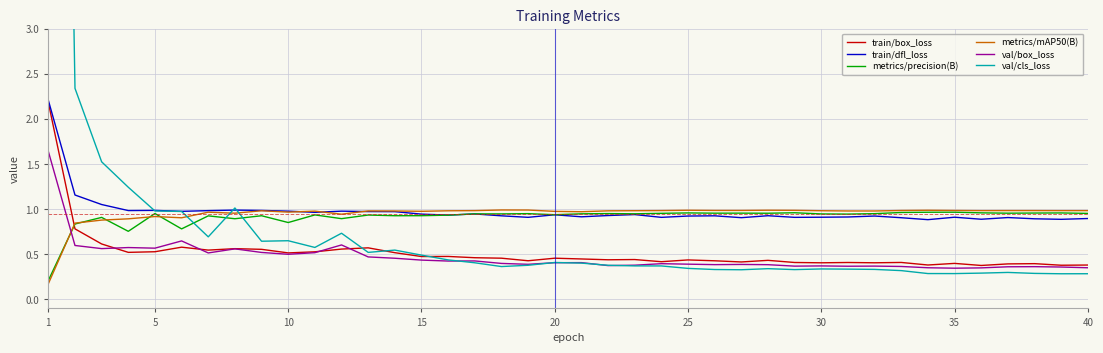

Reading left to right, extract all data points from this chart.

train/box_loss: 2.2	0.8	0.6	0.5	0.5	0.6	0.5	0.6	0.6	0.5	0.5	0.6	0.6	0.5	0.5	0.5	0.5	0.5	0.4	0.5	0.4	0.4	0.4	0.4	0.4	0.4	0.4	0.4	0.4	0.4	0.4	0.4	0.4	0.4	0.4	0.4	0.4	0.4	0.4	0.4
train/dfl_loss: 2.2	1.2	1.1	1.0	1.0	1.0	1.0	1.0	1.0	1.0	1.0	1.0	1.0	1.0	0.9	0.9	0.9	0.9	0.9	0.9	0.9	0.9	0.9	0.9	0.9	0.9	0.9	0.9	0.9	0.9	0.9	0.9	0.9	0.9	0.9	0.9	0.9	0.9	0.9	0.9
metrics/precision(B): 0.2	0.8	0.9	0.8	1.0	0.8	0.9	0.9	0.9	0.9	0.9	0.9	0.9	0.9	0.9	0.9	0.9	0.9	1.0	0.9	0.9	1.0	0.9	1.0	1.0	1.0	1.0	1.0	1.0	0.9	0.9	1.0	1.0	1.0	1.0	1.0	1.0	1.0	1.0	1.0
metrics/mAP50(B): 0.2	0.8	0.9	0.9	0.9	0.9	1.0	1.0	1.0	1.0	1.0	0.9	1.0	1.0	1.0	1.0	1.0	1.0	1.0	1.0	1.0	1.0	1.0	1.0	1.0	1.0	1.0	1.0	1.0	1.0	1.0	1.0	1.0	1.0	1.0	1.0	1.0	1.0	1.0	1.0
val/box_loss: 1.6	0.6	0.6	0.6	0.6	0.6	0.5	0.6	0.5	0.5	0.5	0.6	0.5	0.5	0.4	0.4	0.4	0.4	0.4	0.4	0.4	0.4	0.4	0.4	0.4	0.4	0.4	0.4	0.4	0.4	0.4	0.4	0.4	0.4	0.3	0.3	0.4	0.4	0.4	0.4
val/cls_loss: 19.6	2.3	1.5	1.2	1.0	1.0	0.7	1.0	0.6	0.7	0.6	0.7	0.5	0.5	0.5	0.4	0.4	0.4	0.4	0.4	0.4	0.4	0.4	0.4	0.3	0.3	0.3	0.3	0.3	0.3	0.3	0.3	0.3	0.3	0.3	0.3	0.3	0.3	0.3	0.3